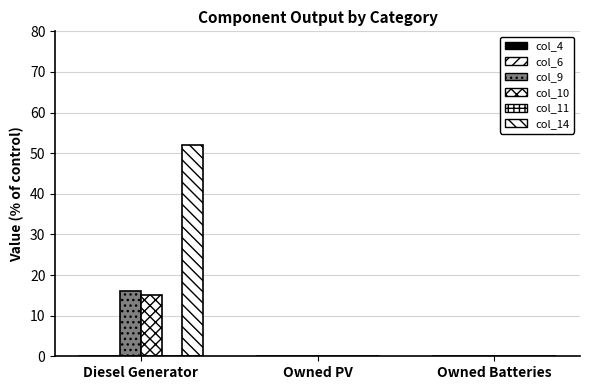

Count the number of data series in this chart.

3